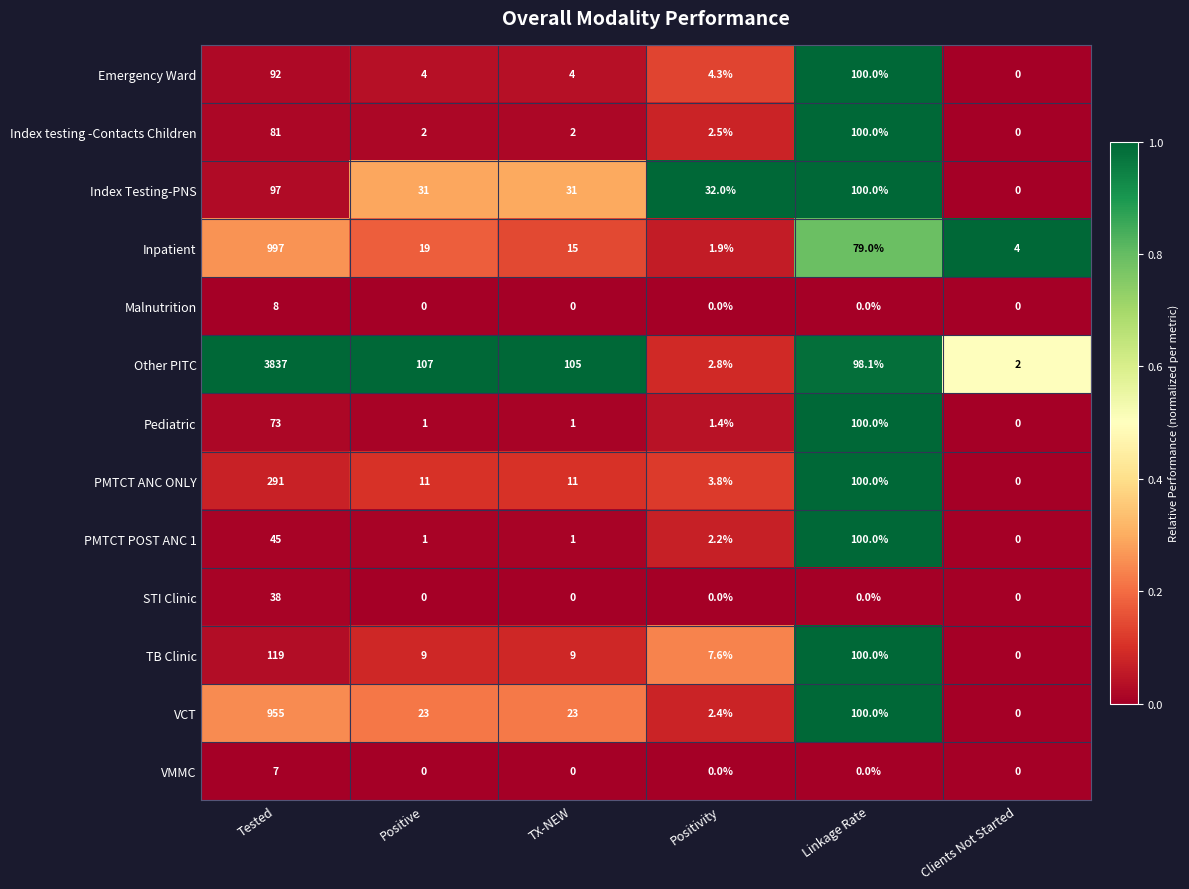

What is the maximum value shown in the chart?

3837.0